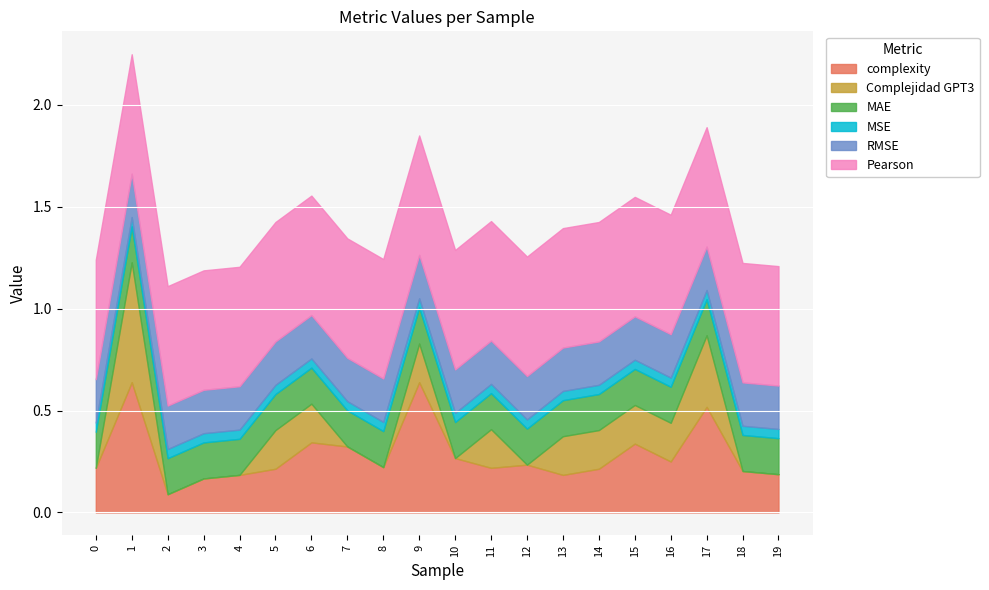

True or false: MAE has more than 1 points higher than both neighbors.

False